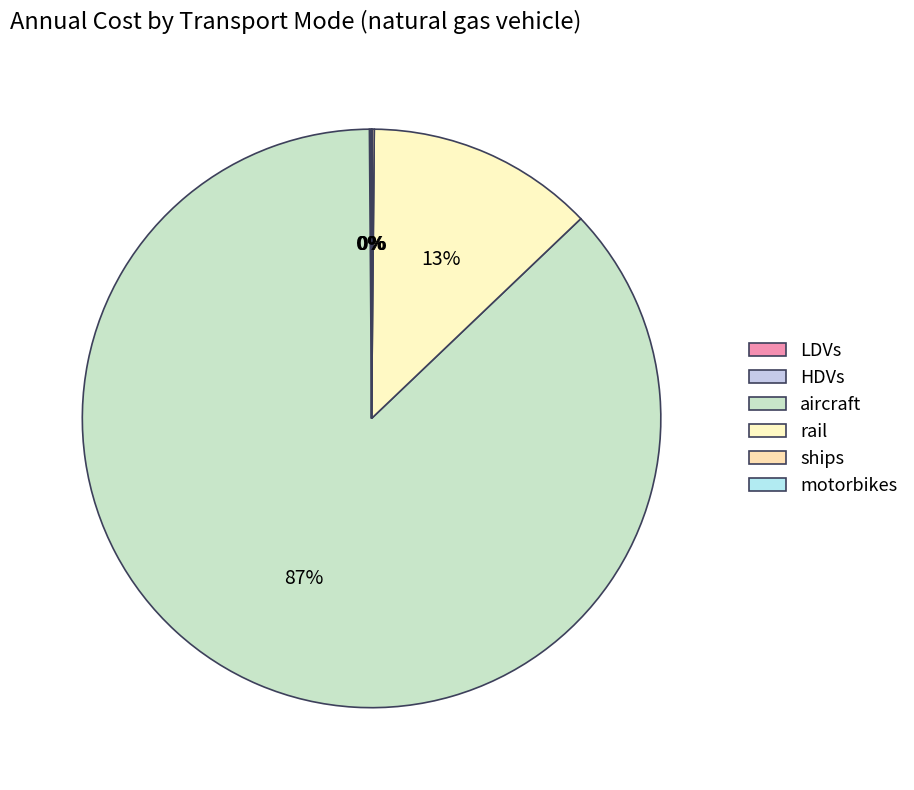

To the nearest percent, what is the difference between the largest and smallest slice percentages?

87%